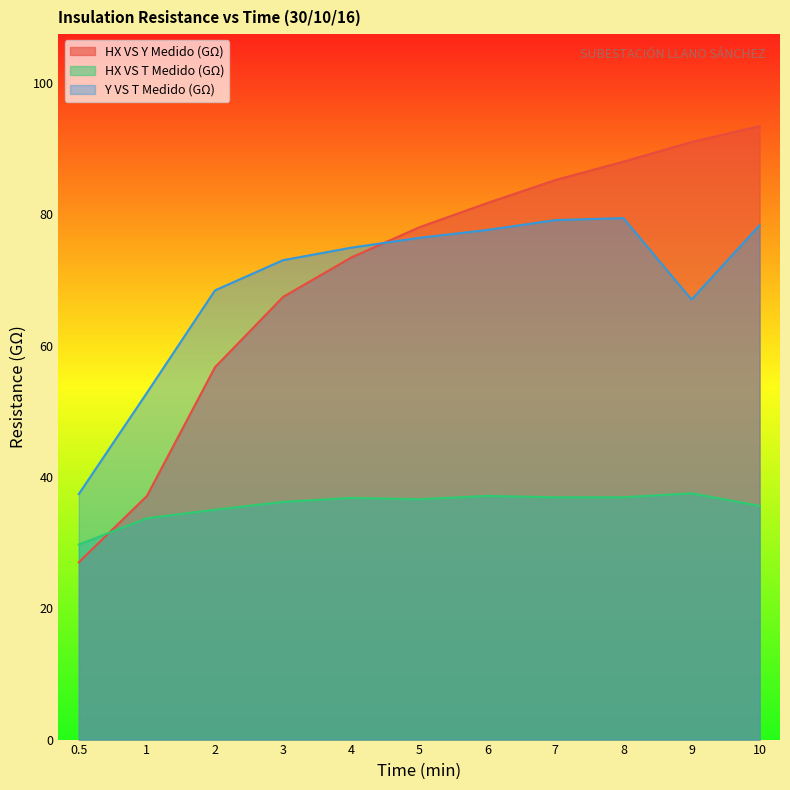

Which series has the widest spread of values?

HX VS Y Medido (GΩ)